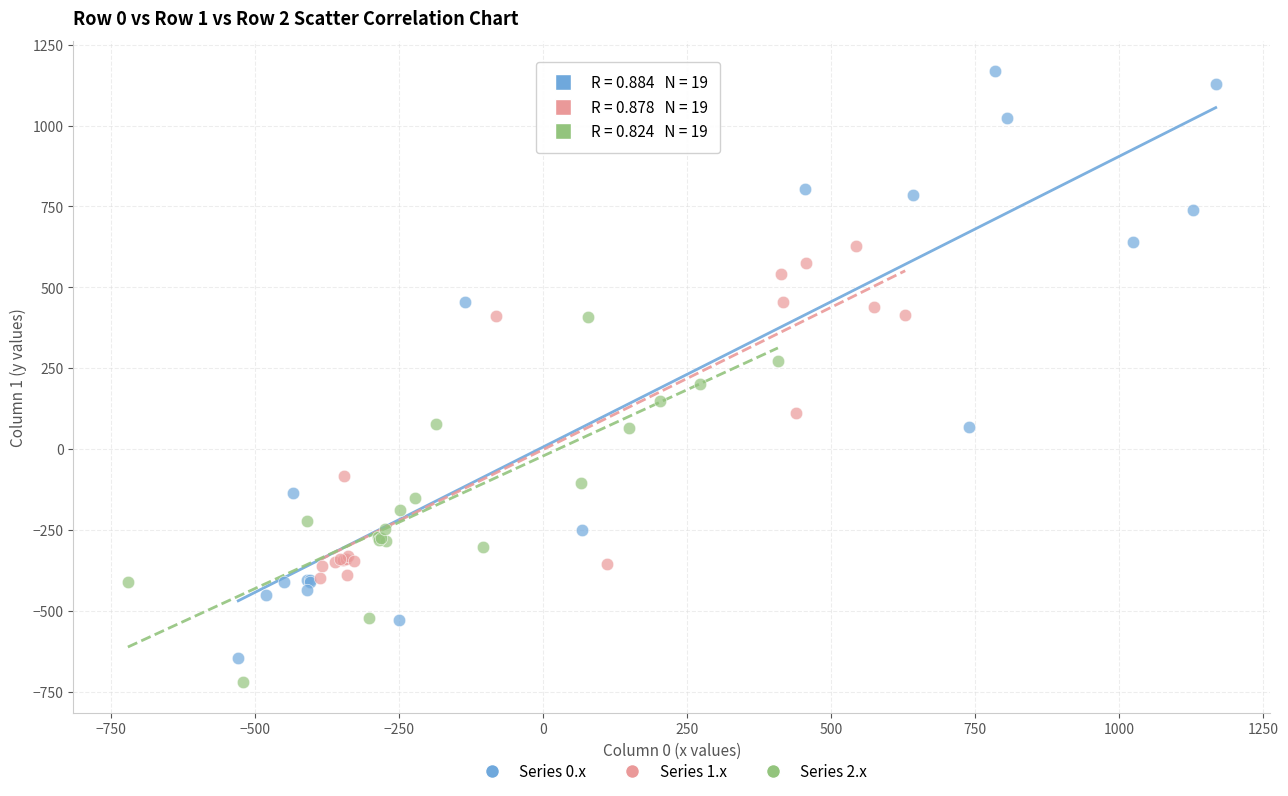

Which series has the widest spread of Y values?

Series 0.x